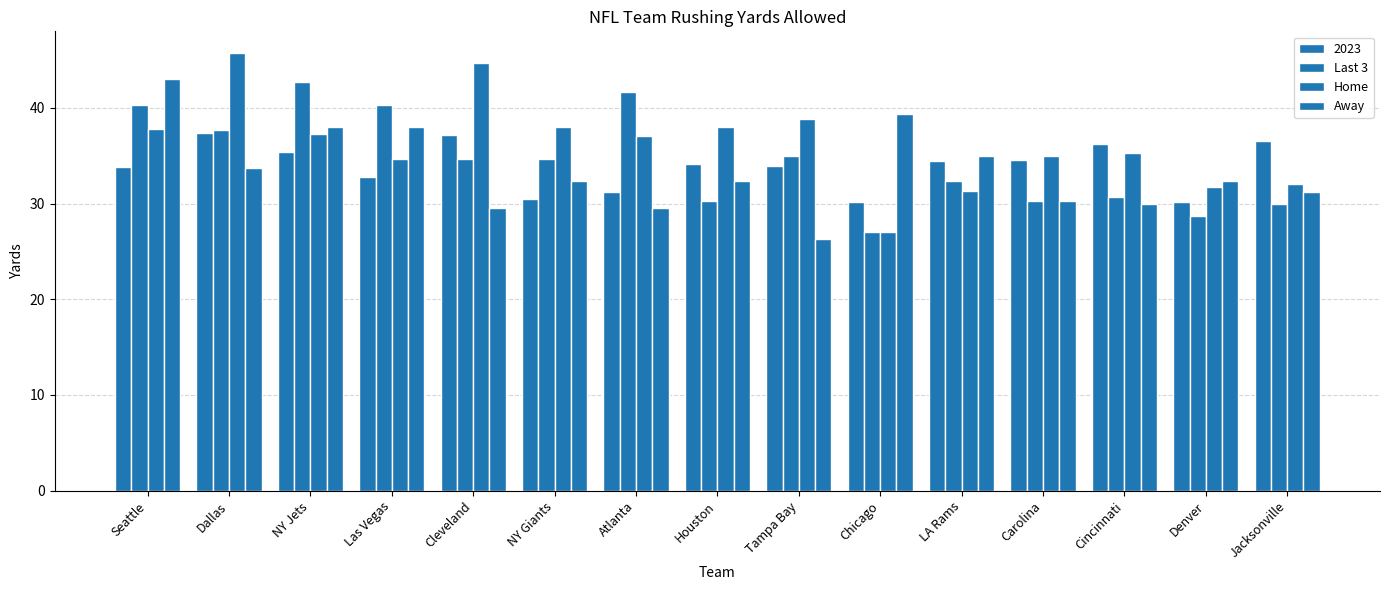

How many series are shown in this chart?

4